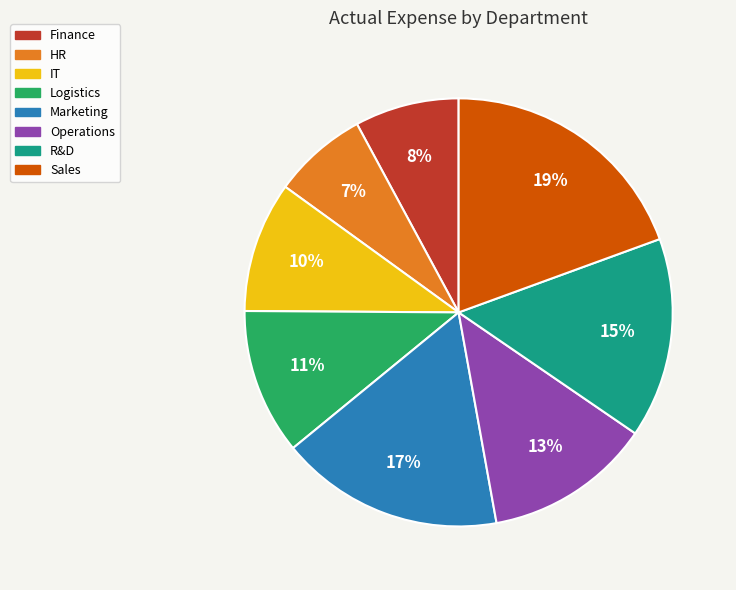

What percentage is the Sales slice, to the nearest percent?

19%